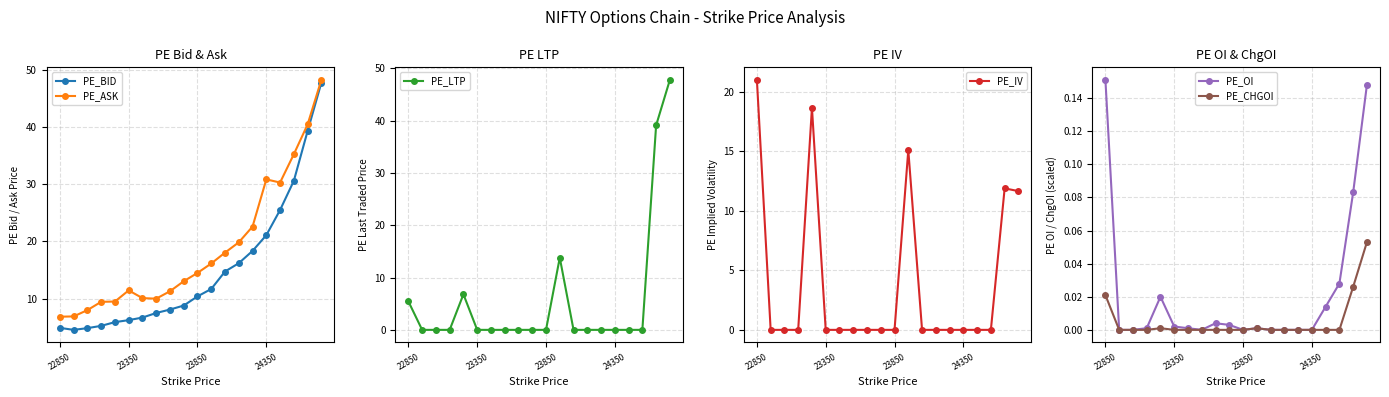

What is the difference between the maximum and minimum values in the PE_BID series?

43.2